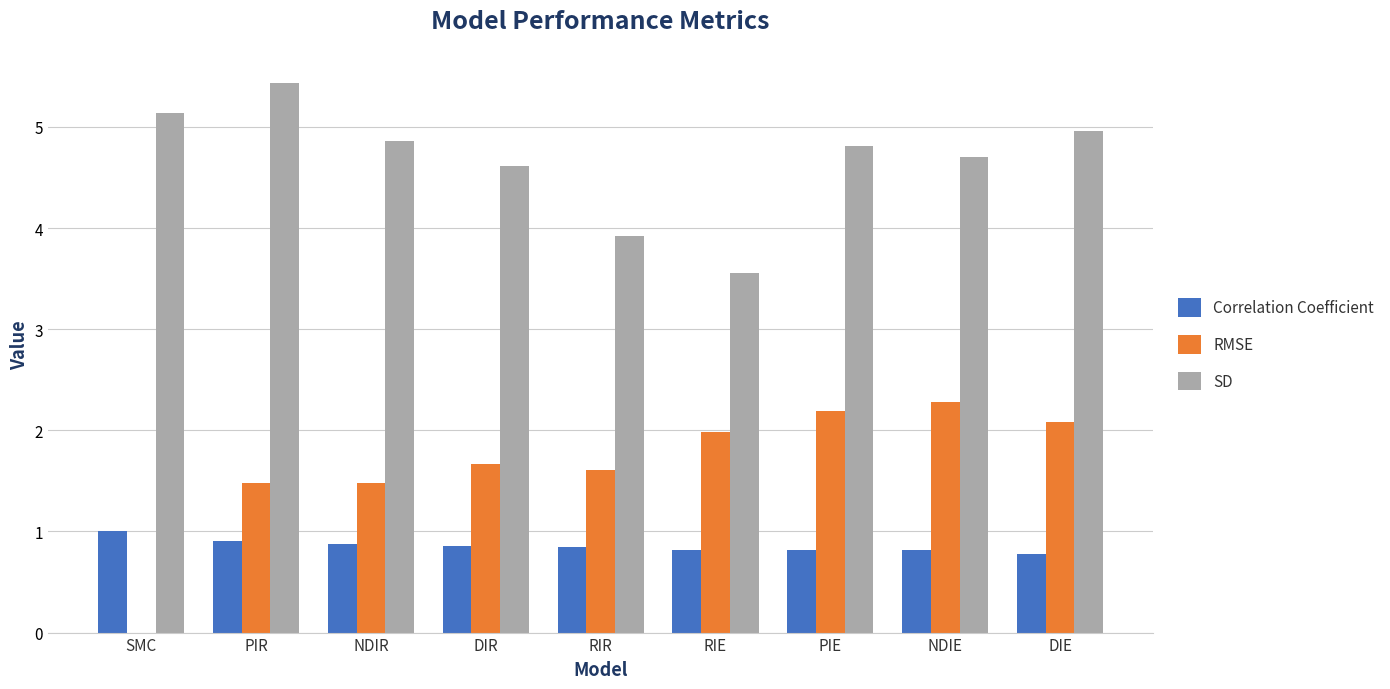

Which series has the largest total across all categories?

SD